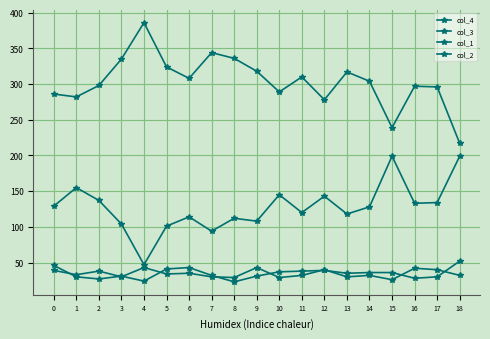

Which series has the largest total across all categories?

col_4